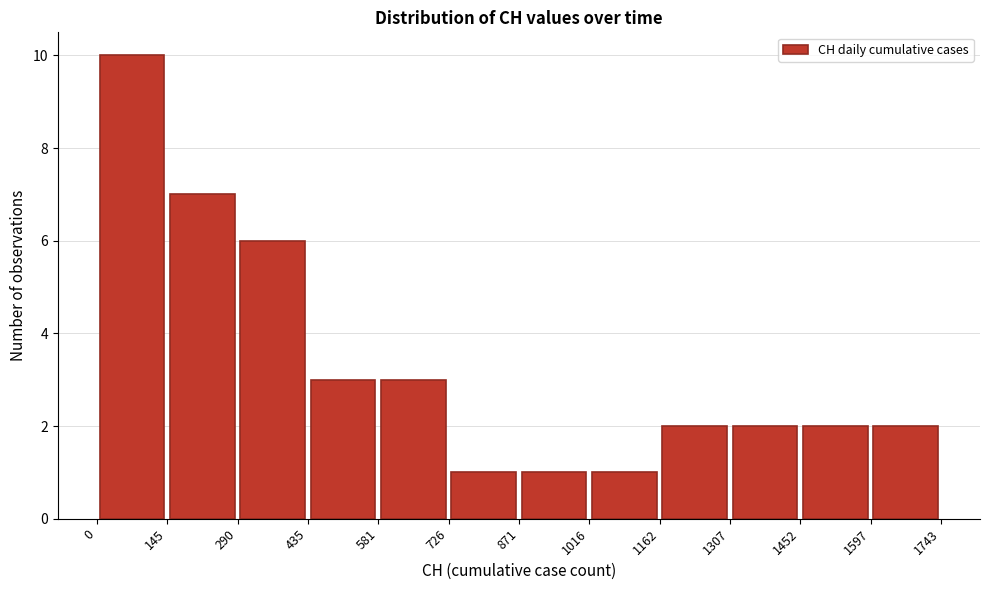

Which range on the x-axis has the tallest bar?

0 to 145